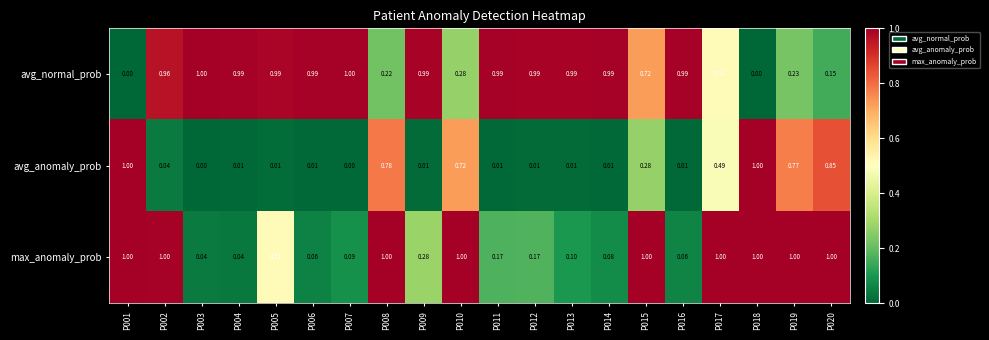

Rank the series by their average value, from highest to lowest.

avg_normal_prob, max_anomaly_prob, avg_anomaly_prob